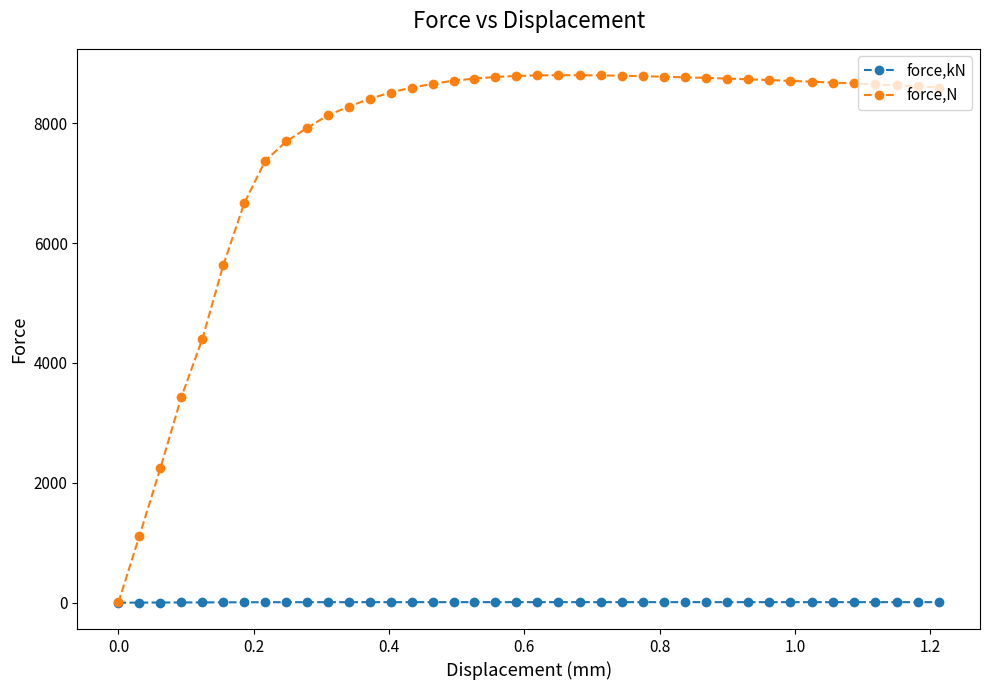

True or false: force,N has more than 0 interior local peaks.

True